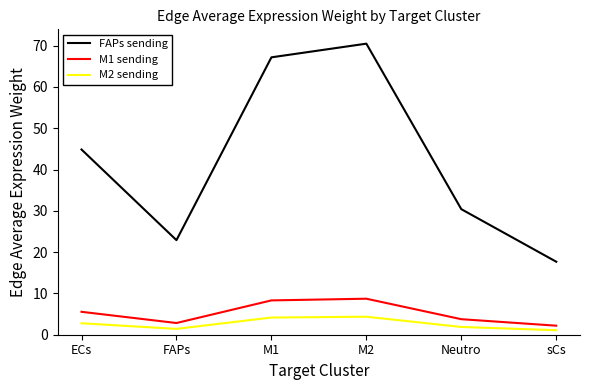

True or false: M2 sending and FAPs sending cross at least once.

False